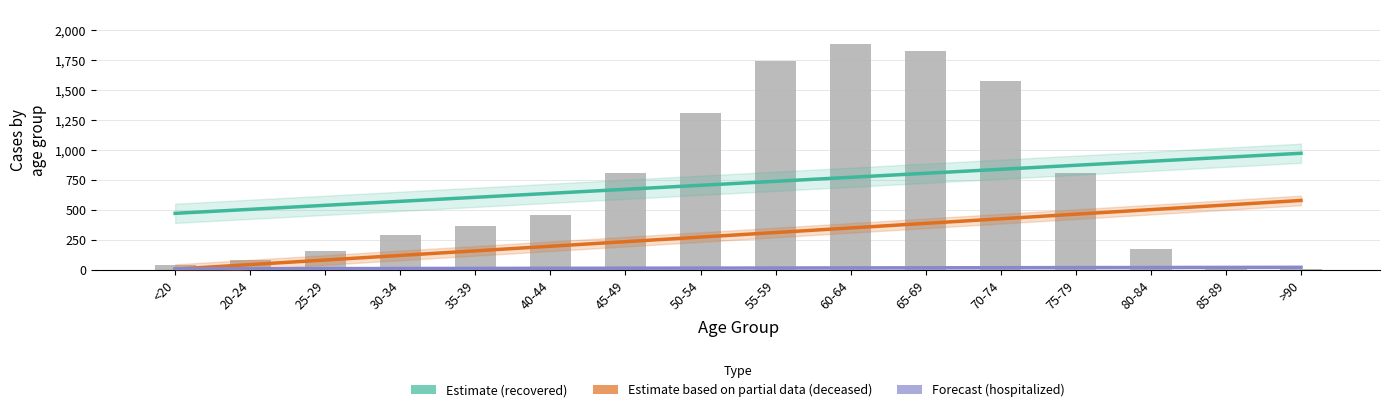

Is the value of deceased_patients at 70-74 greater than the value of patients_in_hospital at 85-89?

Yes